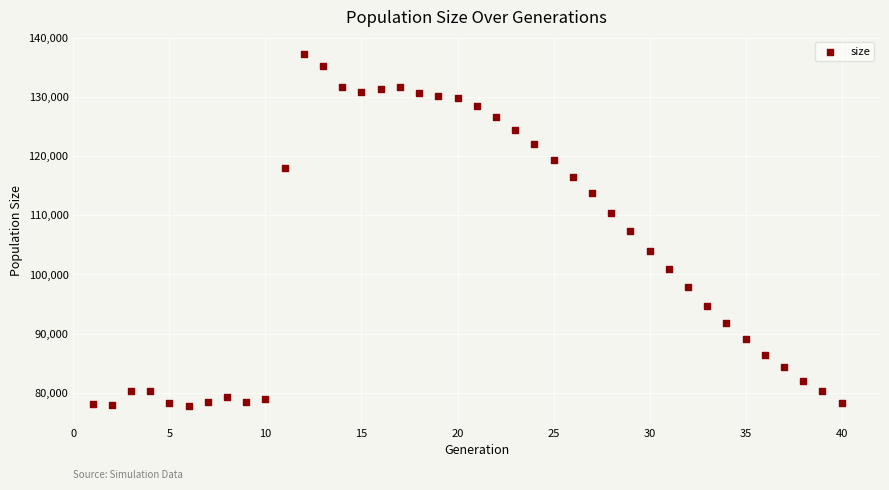

What is the range of Y values (max minus min)?

59380